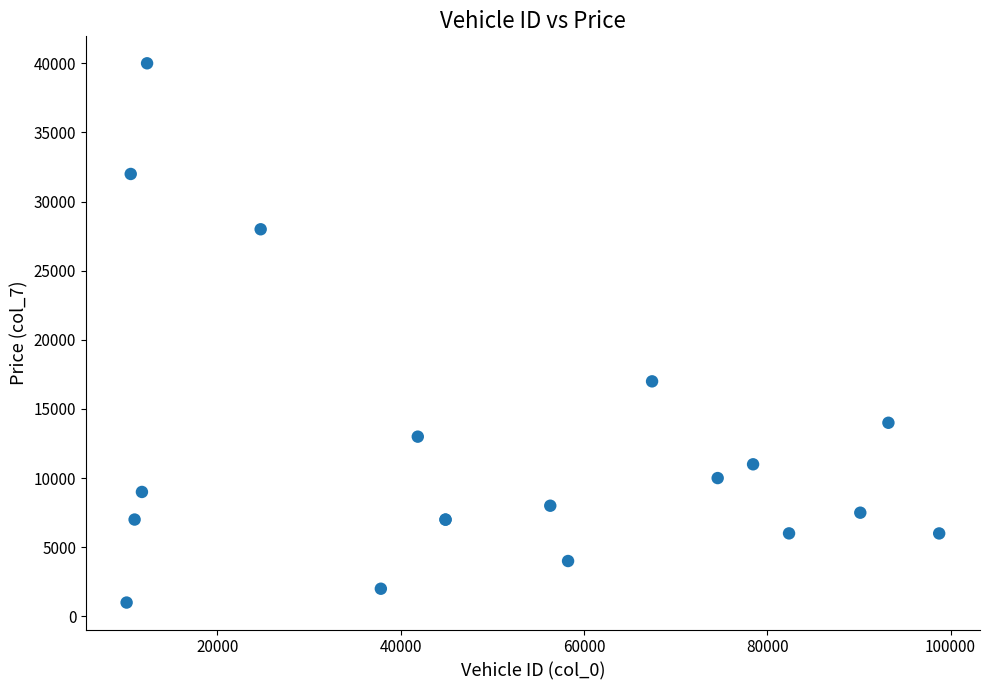

What Y value in the scatter plot is closest to 20497?

16995